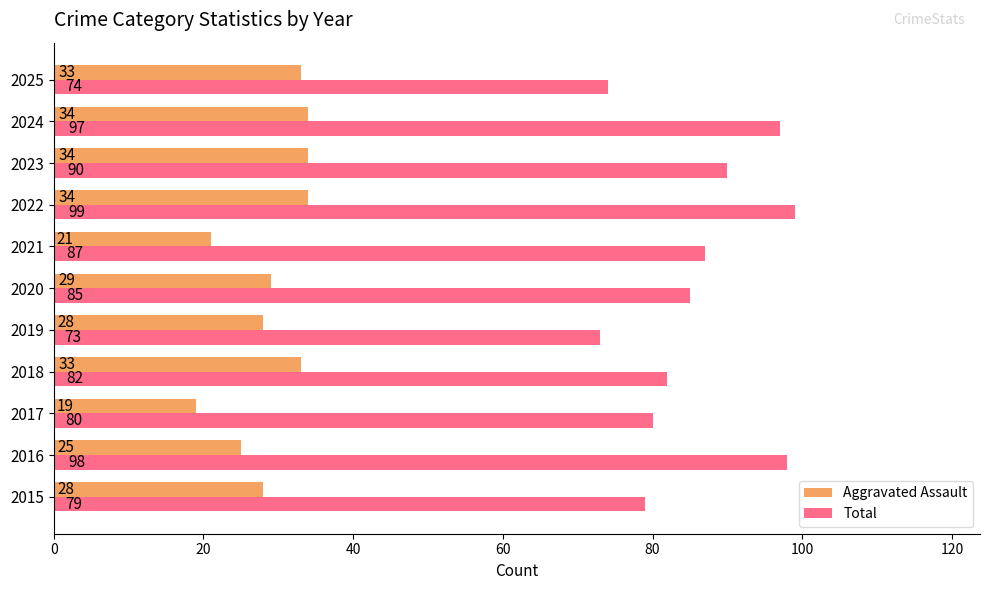

Which series has the largest total across all categories?

Total